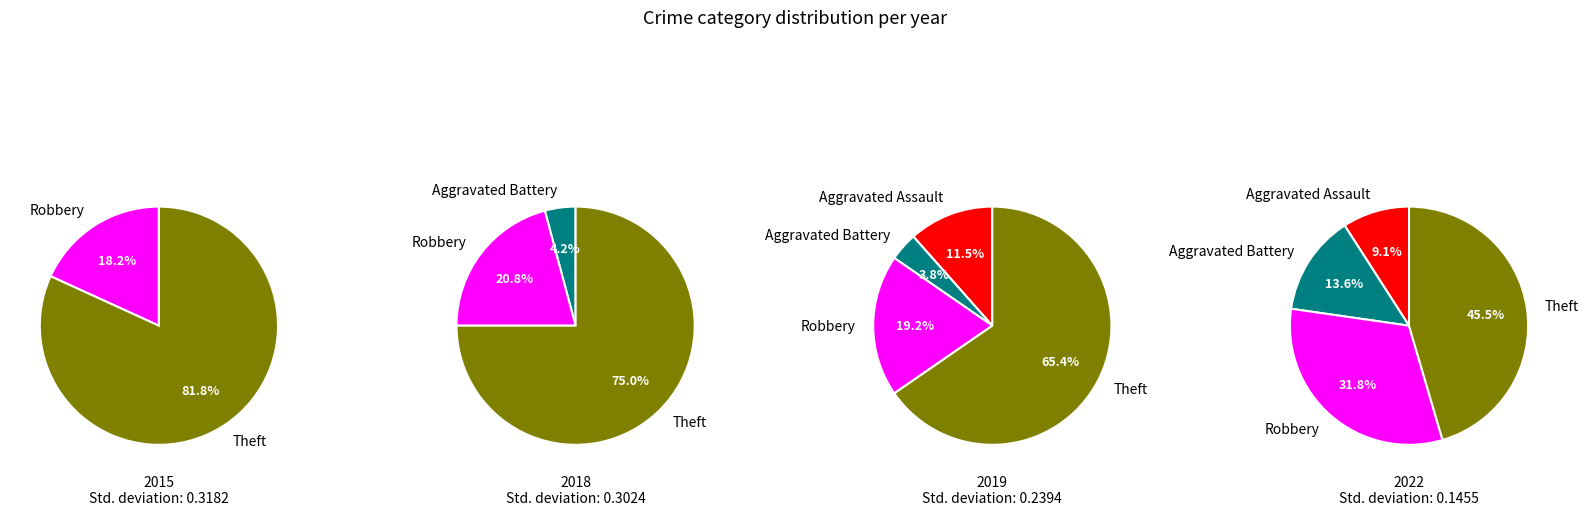

Approximately how many times larger is the value at Aggravated Assault compared to Robbery?

0.6